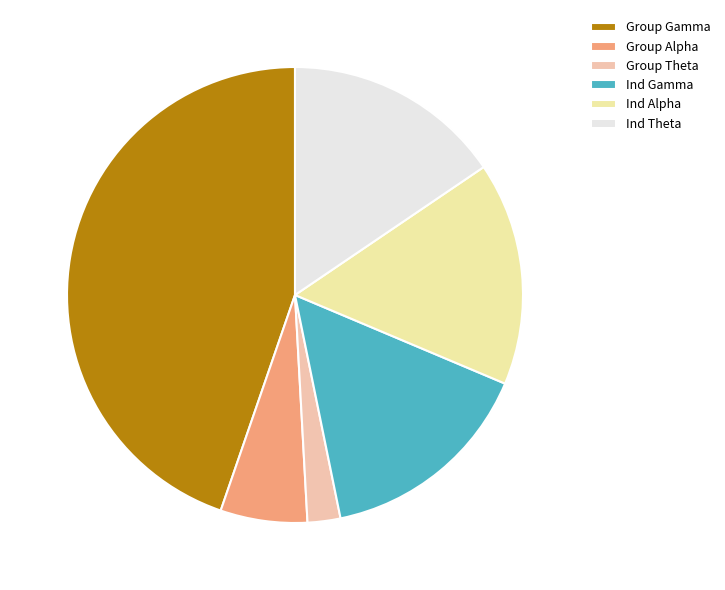

Which slice is the largest?

Group Gamma